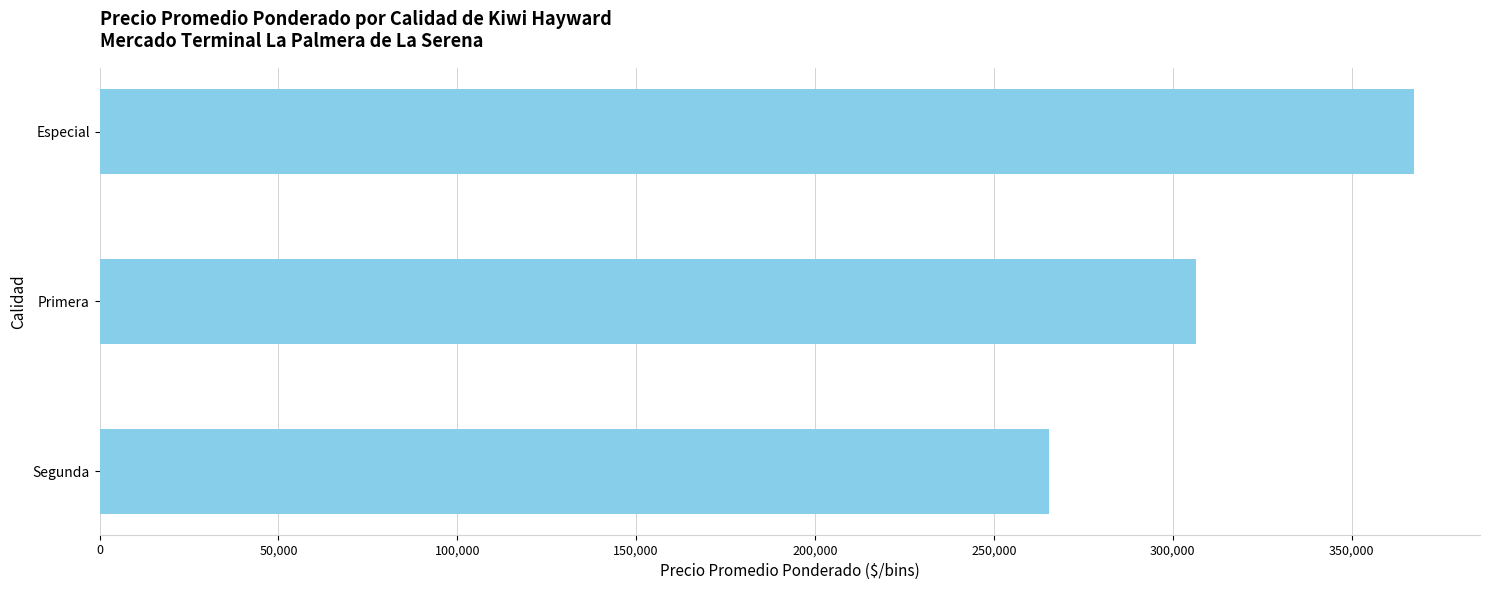

Where is the data nearest to the value 316517?

Primera